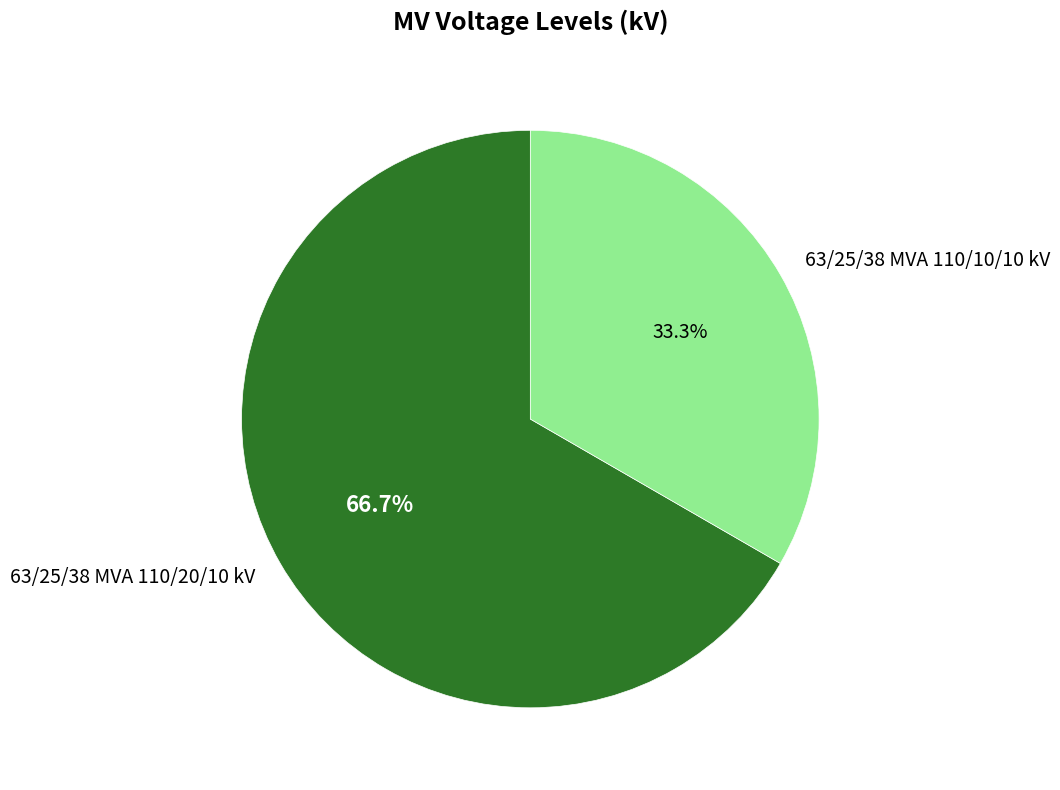

Count the number of slices in the pie.

2